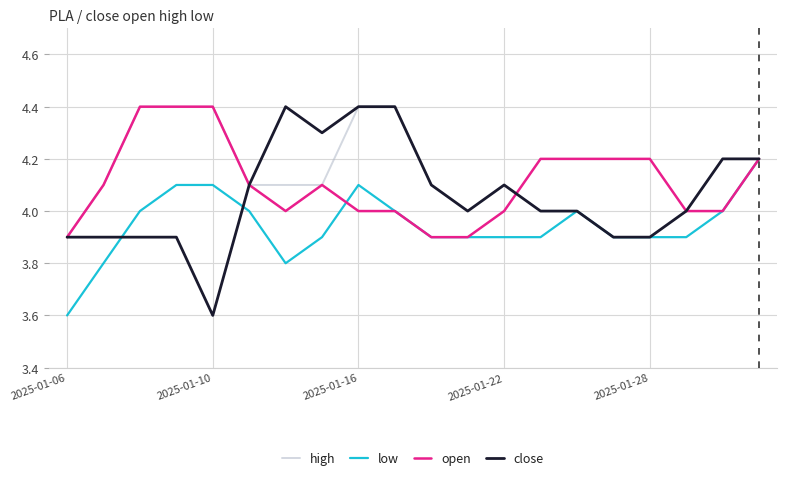

What is the smallest value displayed?

3.6